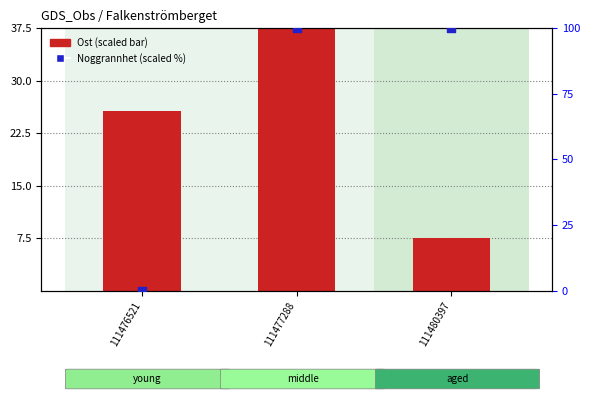

Which series contains the highest Y value?

Noggrannhet (scaled)